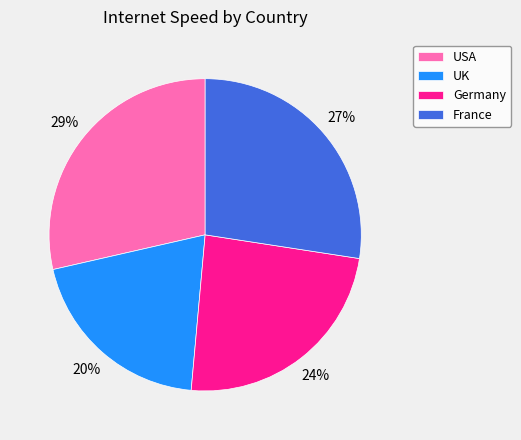

True or false: USA accounts for 29% of the total.

True